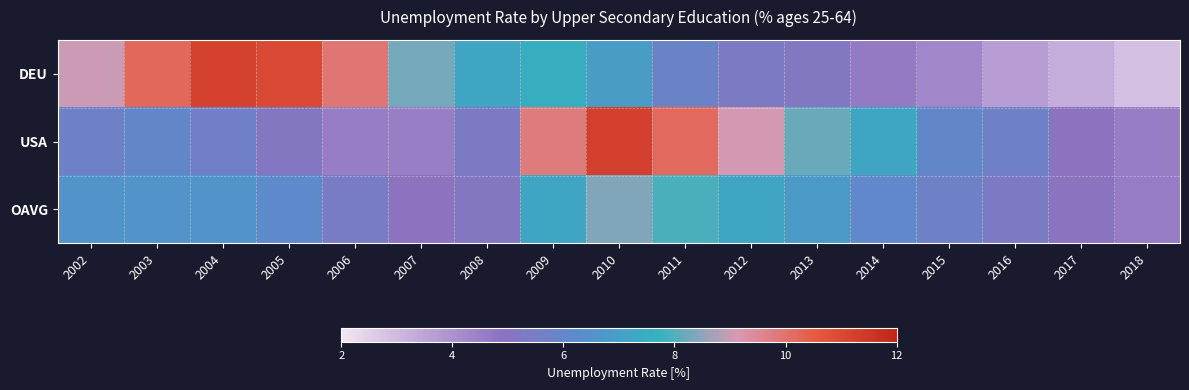

What is the greatest value displayed?

11.2